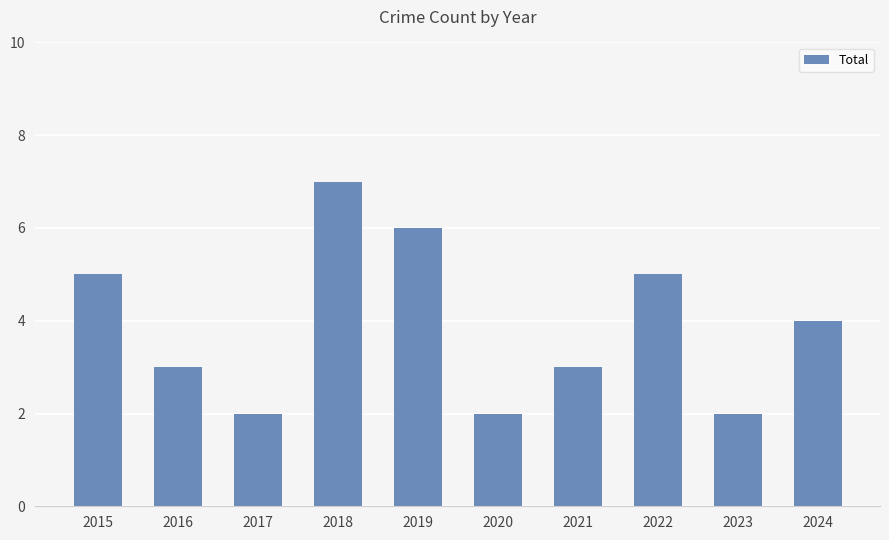

At which label is the value closest to 4?

2024